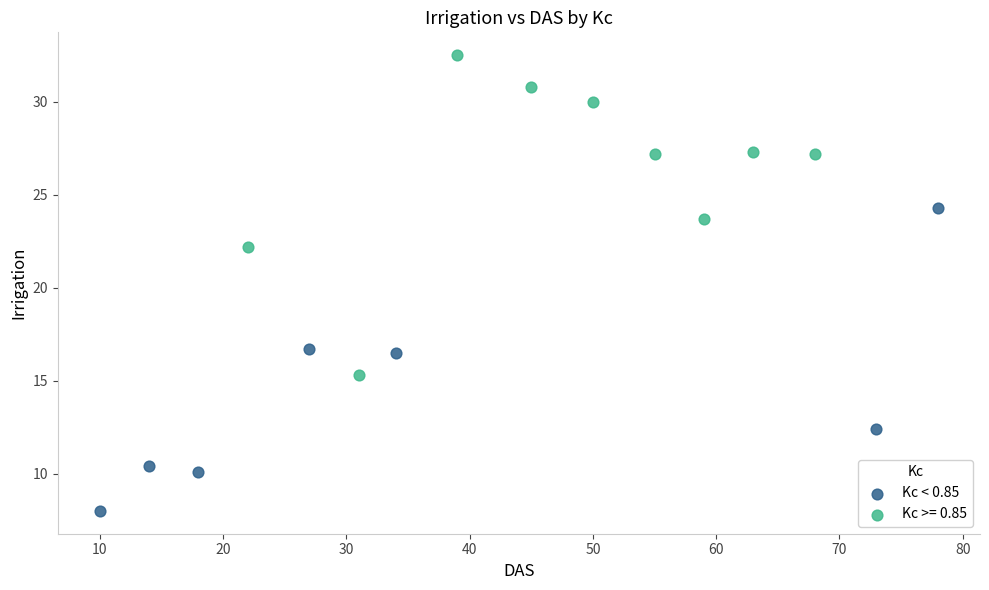

Which series contains the highest Y value?

Kc >= 0.85